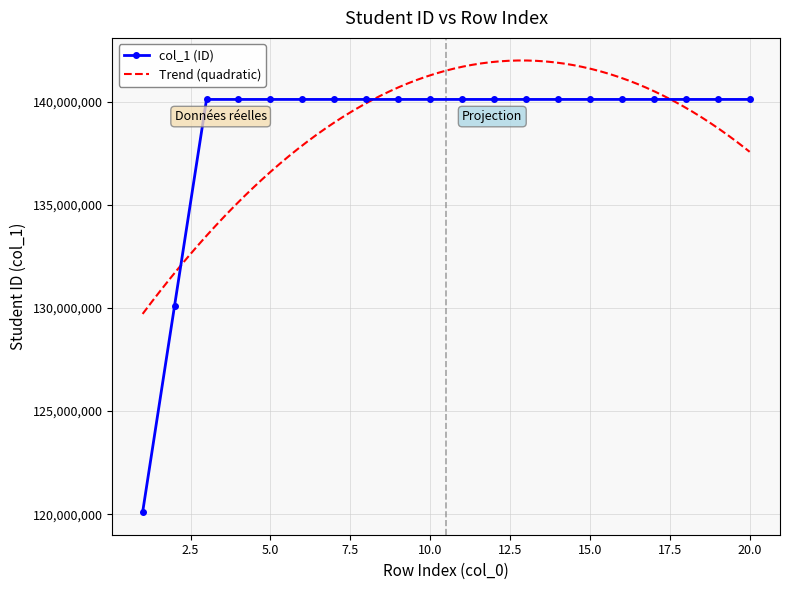

Rank the categories by value from lowest to highest.

1, 2, 3, 4, 5, 6, 7, 8, 9, 10, 11, 12, 13, 14, 15, 16, 17, 18, 19, 20